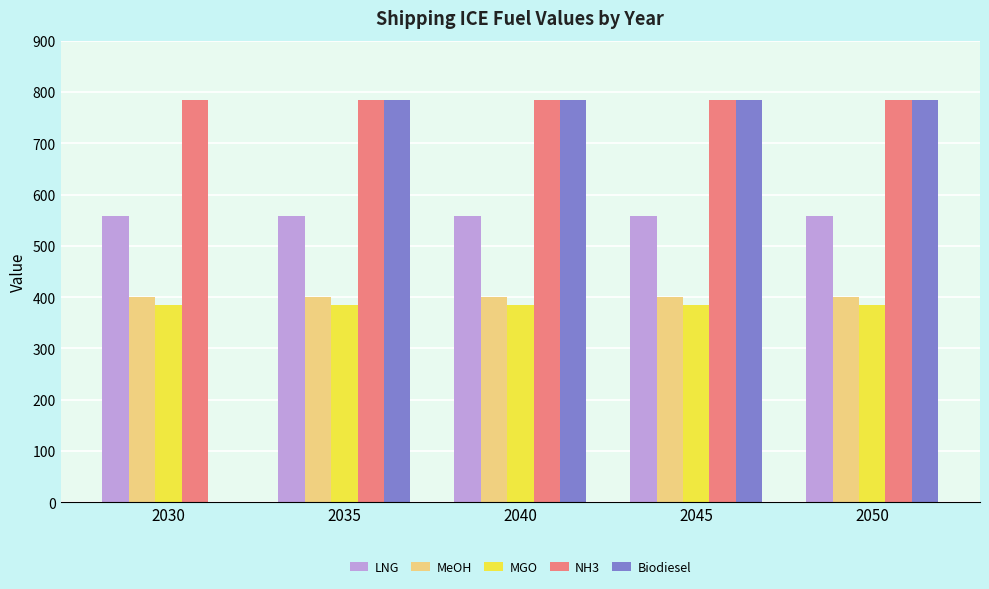

What is the spread (max minus min) of values at 2030?

784